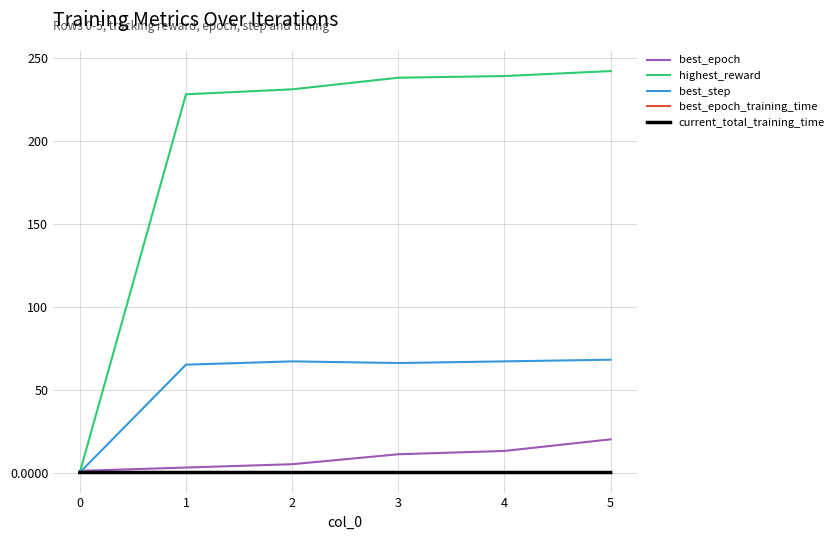

The best_step series shows 38.8 at 5. True or false?

False